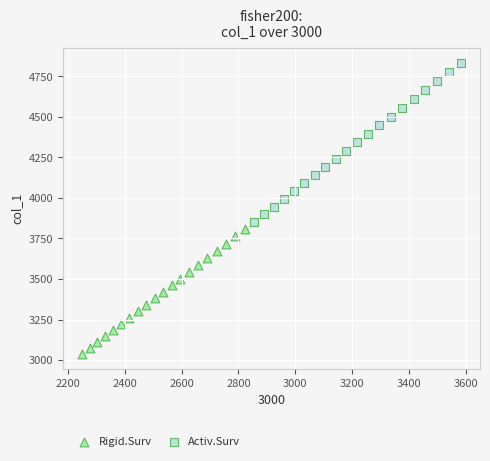

Which series has the largest Y range (max minus min)?

Activ.Surv